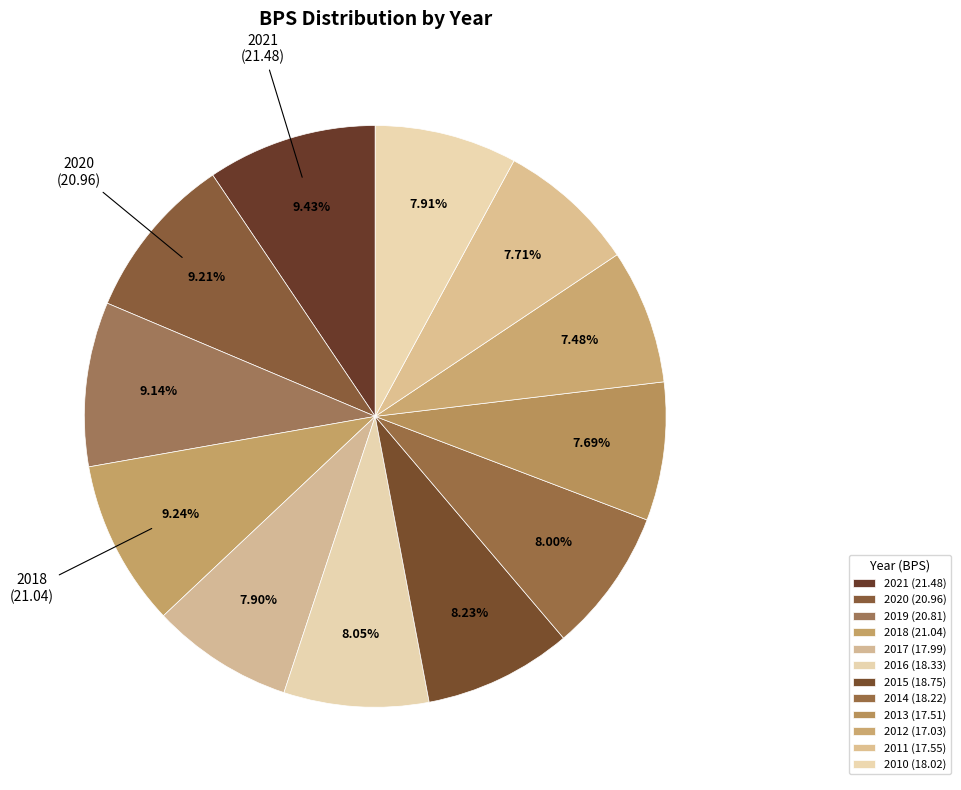

To the nearest percent, what portion does 2017 represent?

8%